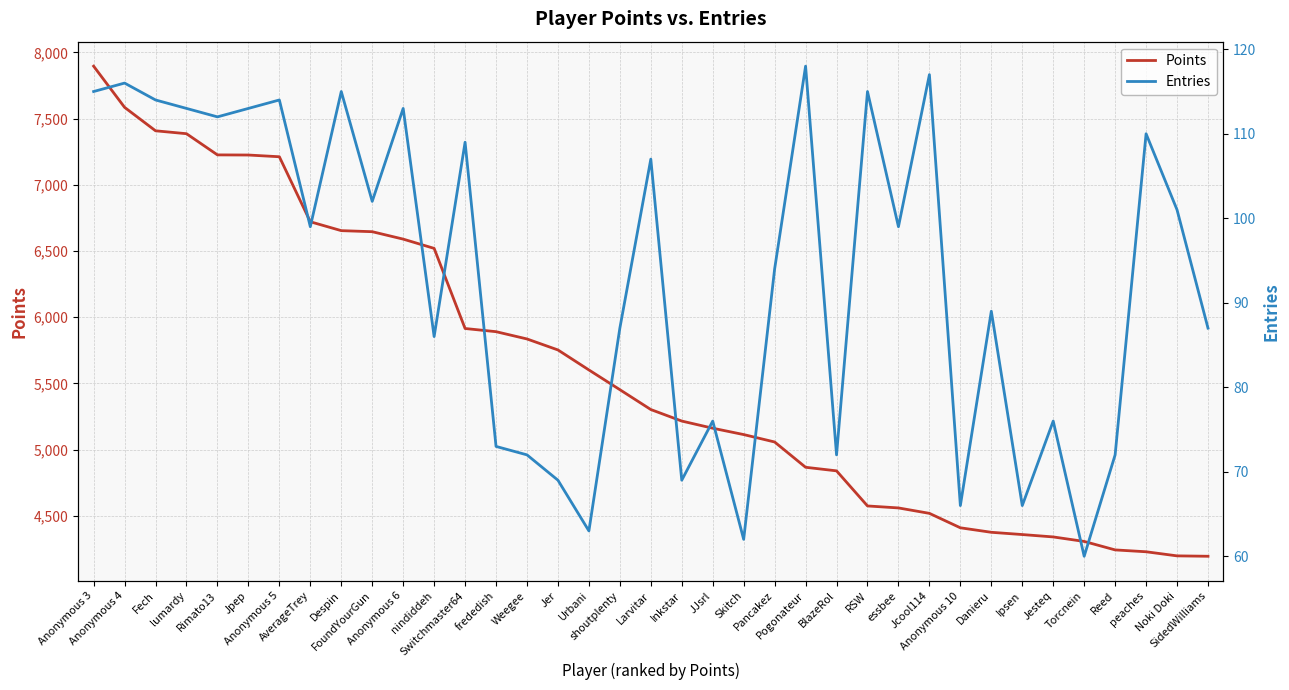

Reading left to right, extract all data points from this chart.

Points: 7896	7585	7408	7386	7226	7225	7212	6721	6654	6646	6590	6520	5915	5891	5836	5753	5602	5453	5303	5216	5162	5114	5058	4867	4840	4575	4560	4519	4410	4376	4359	4341	4307	4243	4229	4198	4195
Entries: 115	116	114	113	112	113	114	99	115	102	113	86	109	73	72	69	63	87	107	69	76	62	94	118	72	115	99	117	66	89	66	76	60	72	110	101	87